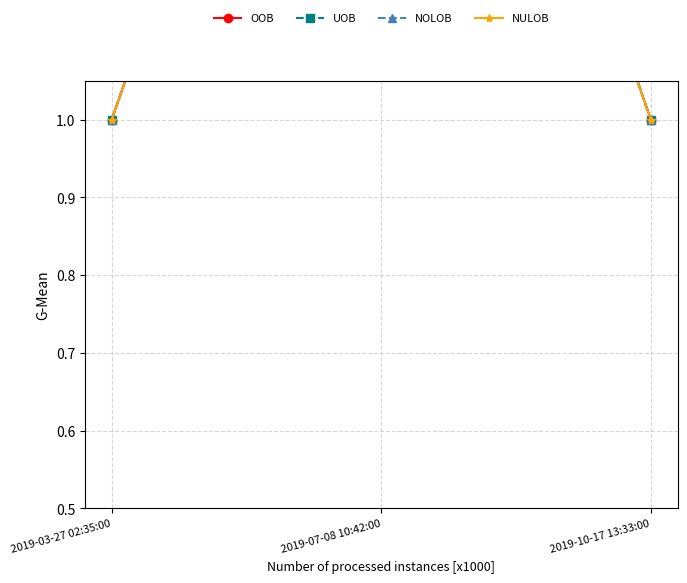

Reading left to right, what are all the values shown in this chart?

OOB: 1	2	1
UOB: 1	2	1
NOLOB: 1	2	1
NULOB: 1	2	1